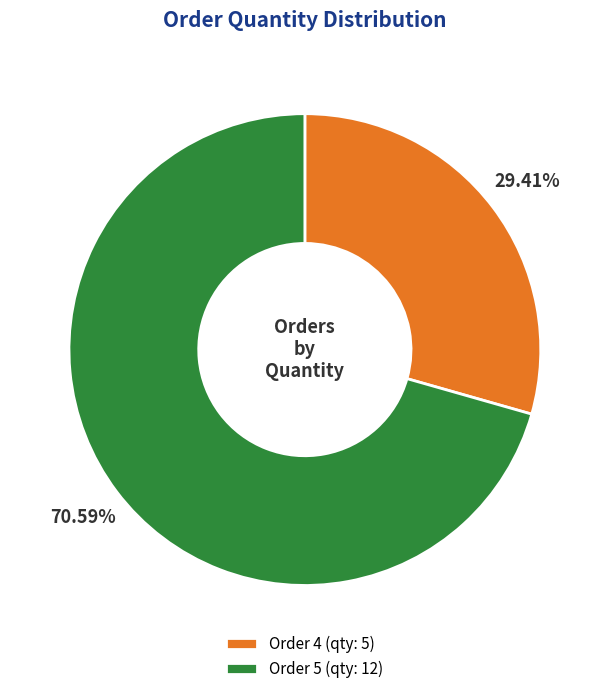

Does any single category account for the majority?

Yes